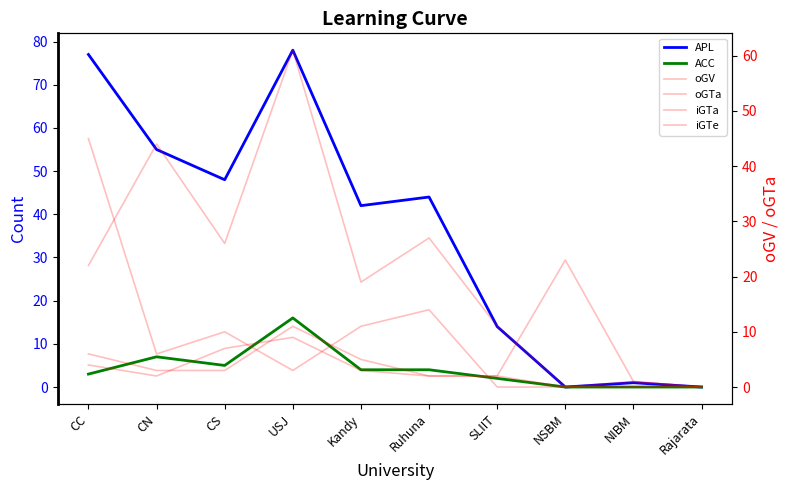

What position from the right is CN?

9